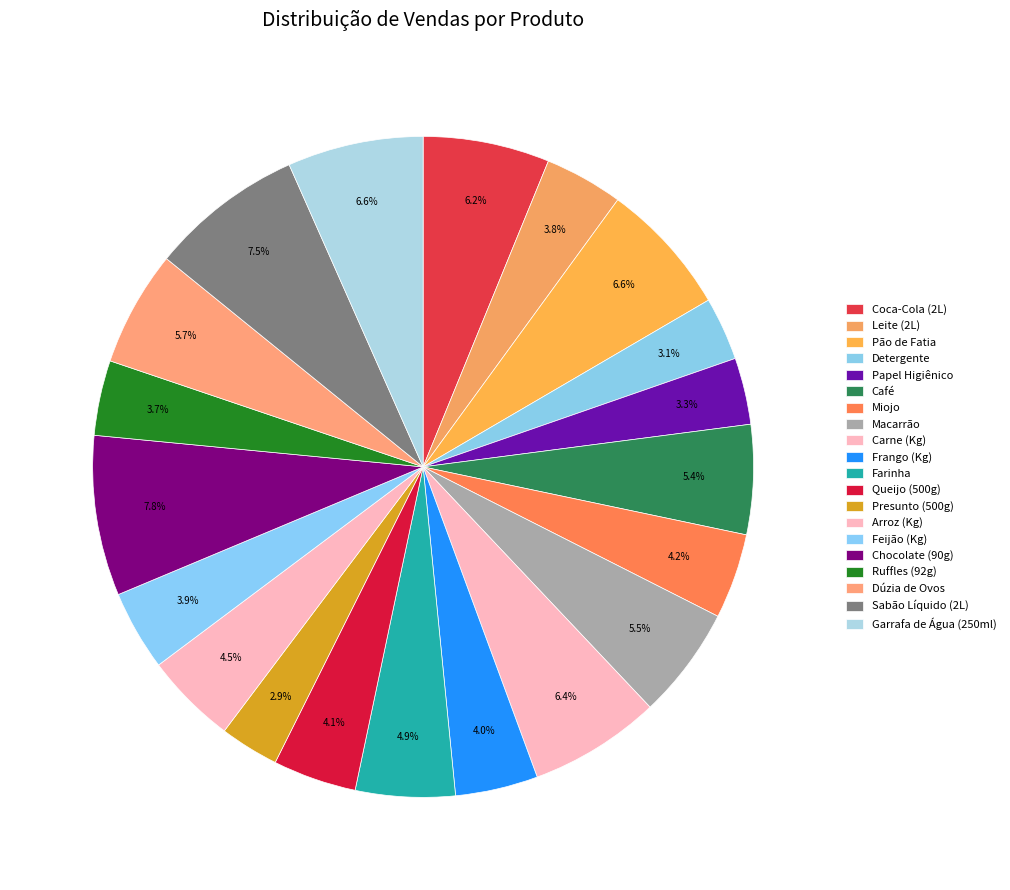

How many segments does this pie chart have?

20